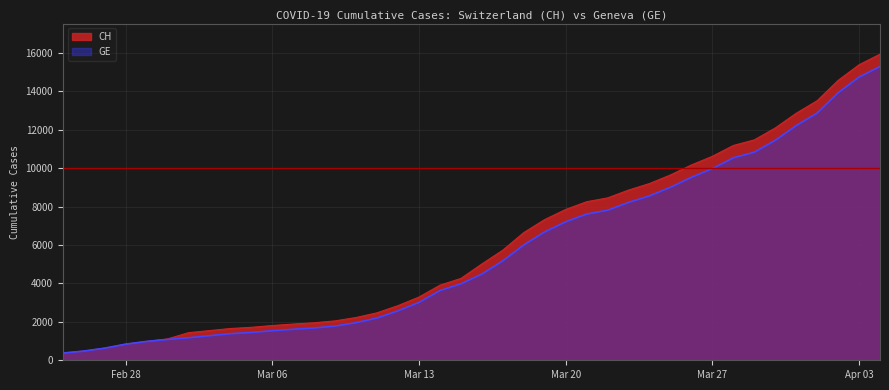

True or false: CH and GE cross at least once.

False